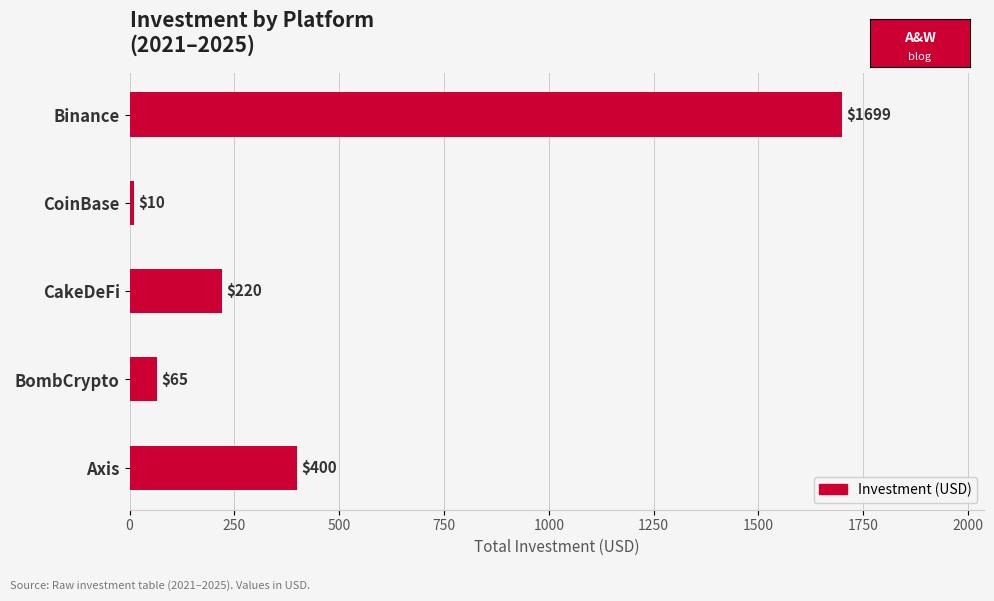

How many bars are there in total?

5